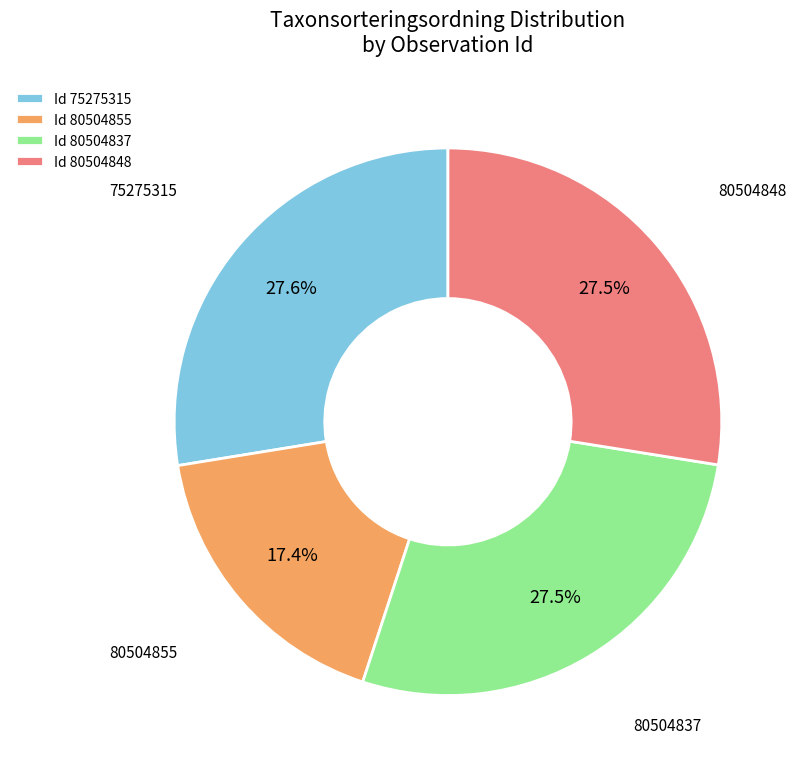

Which has a higher value, 80504855 or 80504837?

80504837